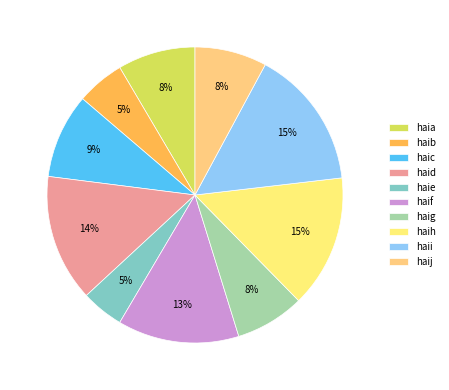

Combined, what portion of the pie is haib and haia?

13.7%